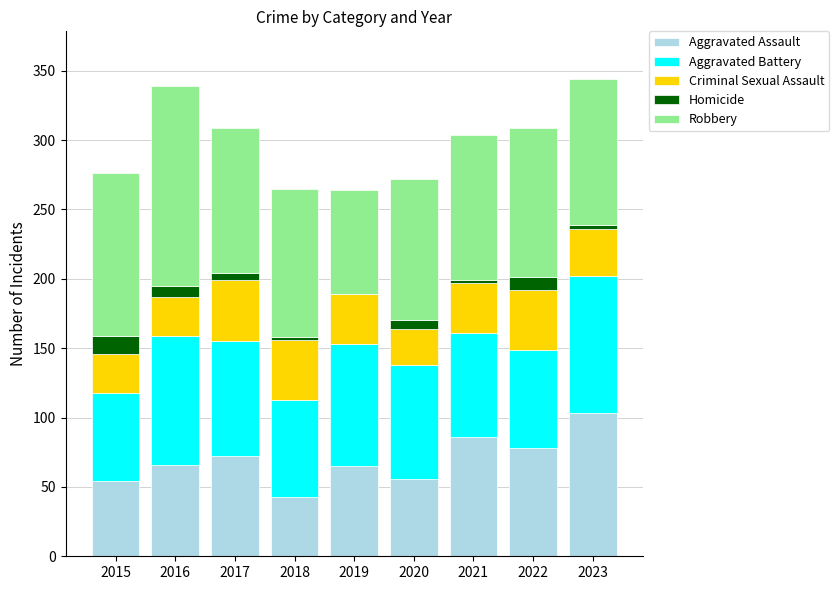

What is the total value across all series at 2016?

339